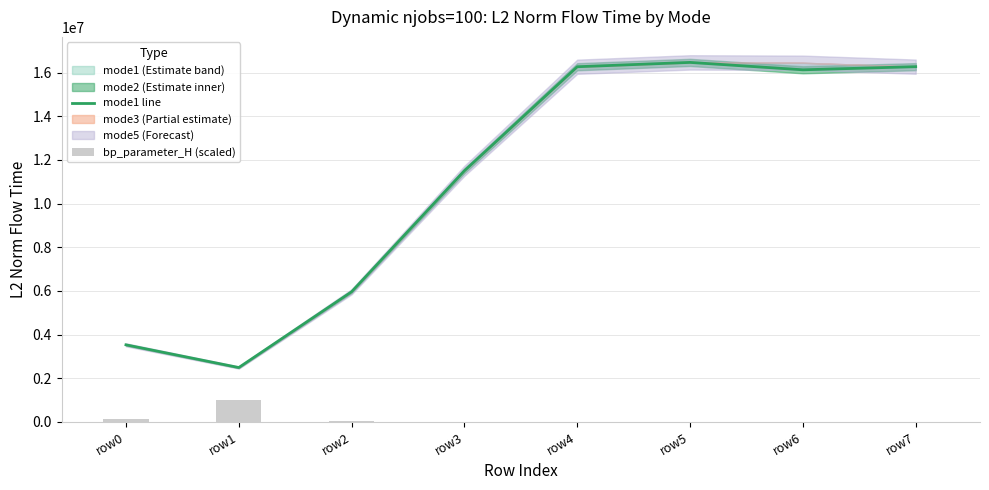

Is it true that mode1 line equals 5495502.6 at row0?

False